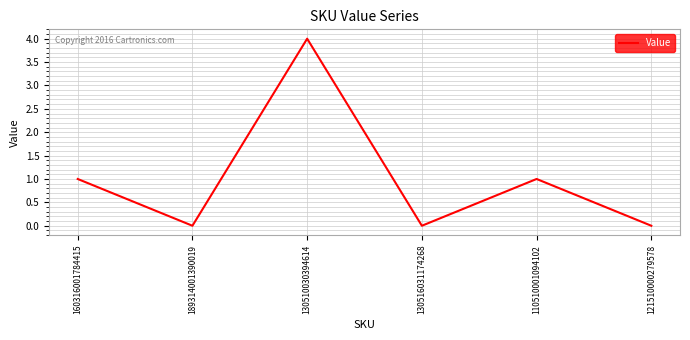

Count the number of categories in the chart.

6